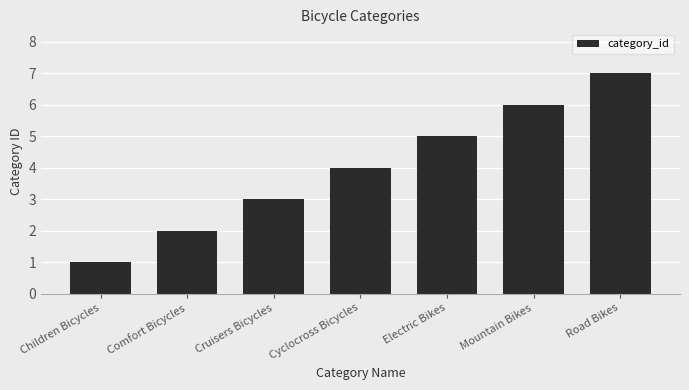

What is the label of the 2nd bar from the right?

Mountain Bikes